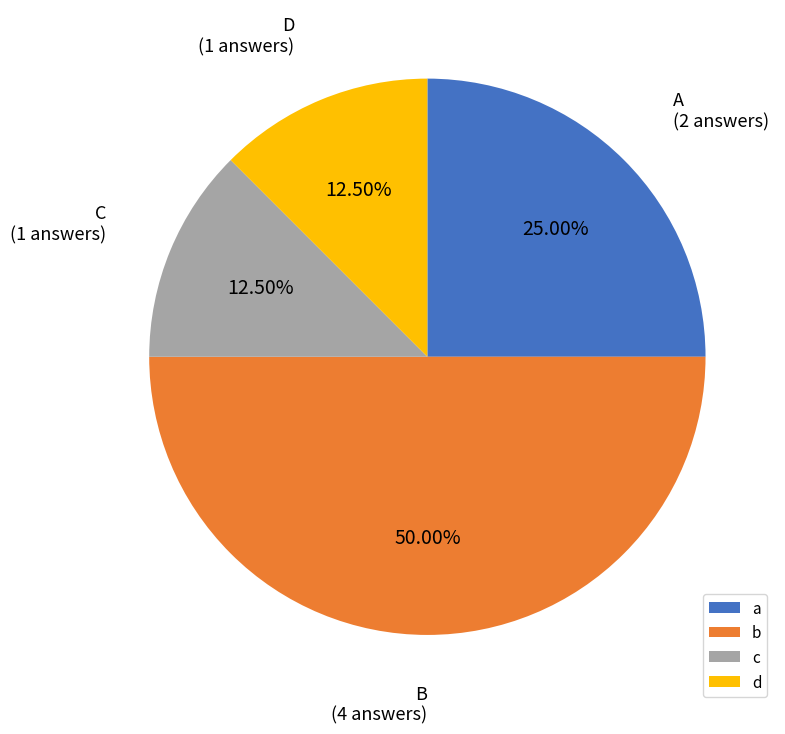

Is the sum of b and c greater than half?

Yes